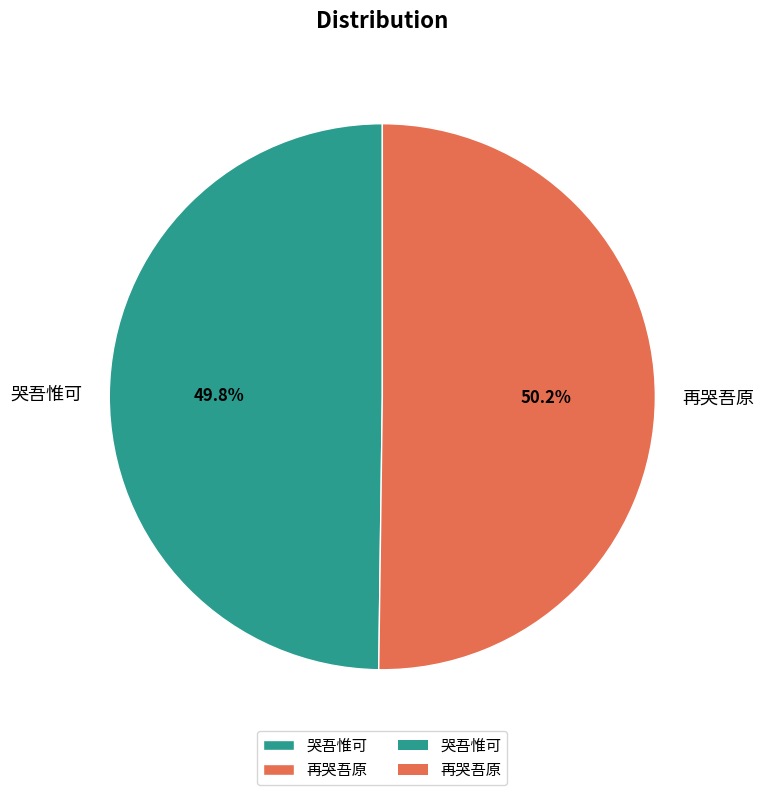

Is there a majority slice in this chart?

Yes